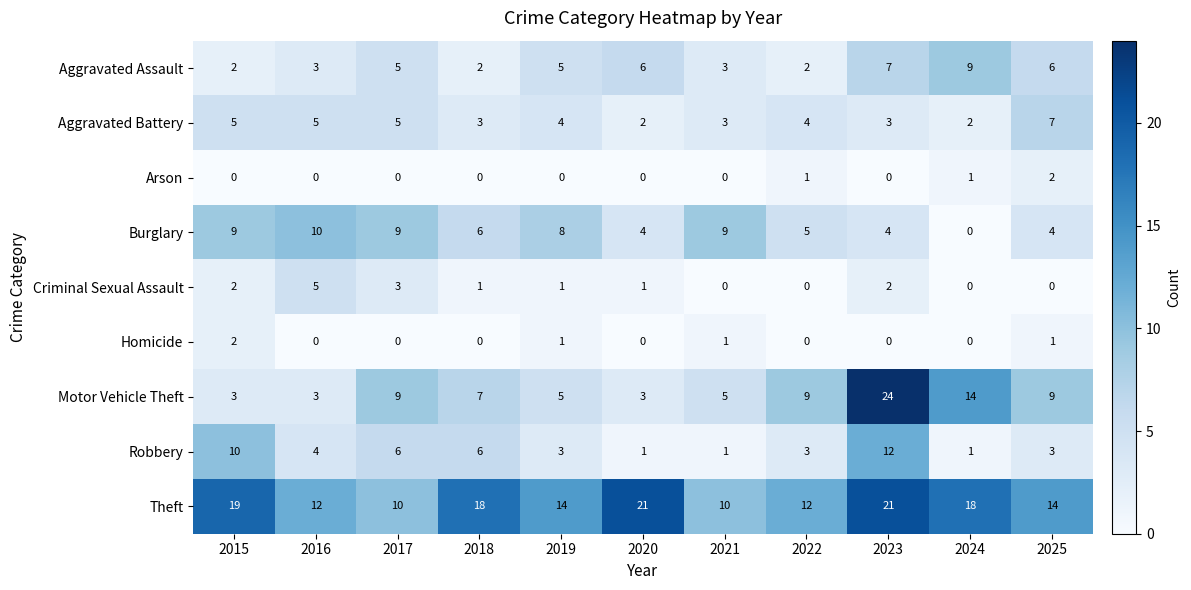

Is it true that Theft equals 12 at 2022?

True